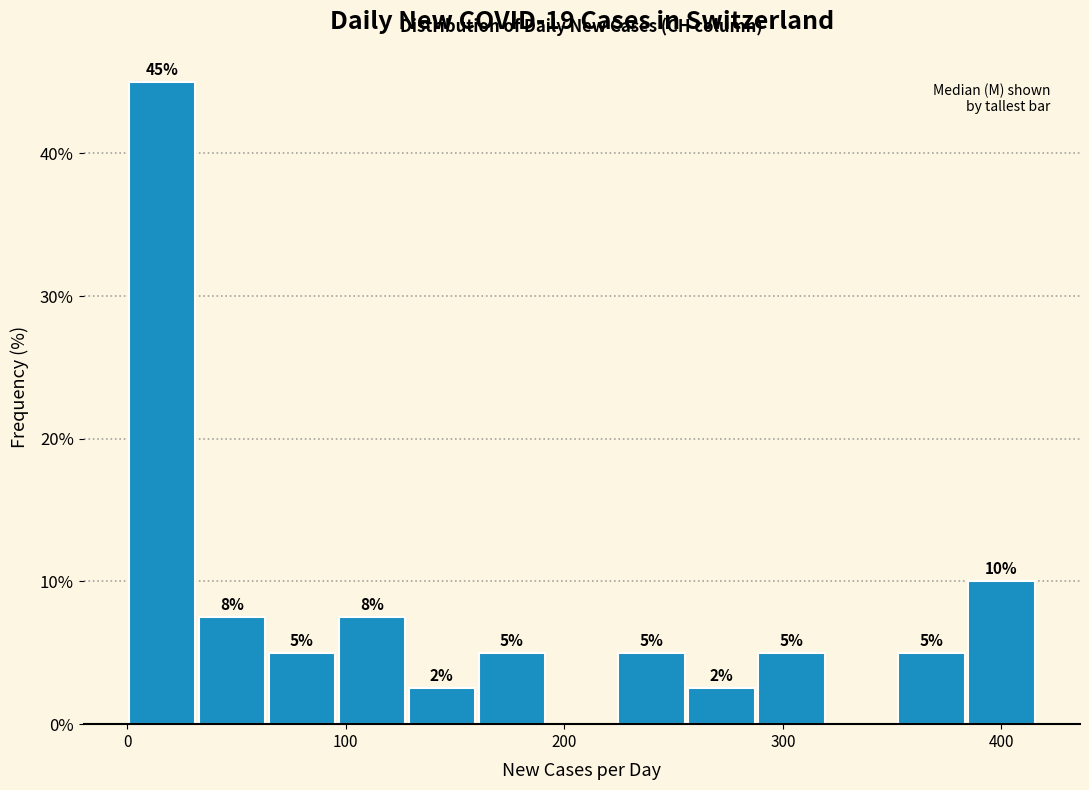

Around what value on the x-axis is the tallest bar? Give the approximate position of its centre, as read against the axis.

20